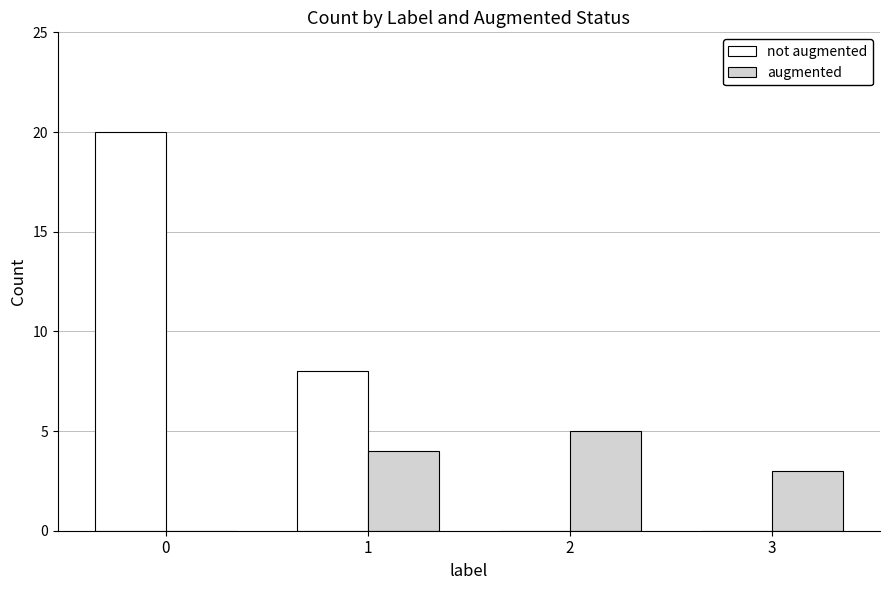

How many augmented values are between 3 and 5?

3